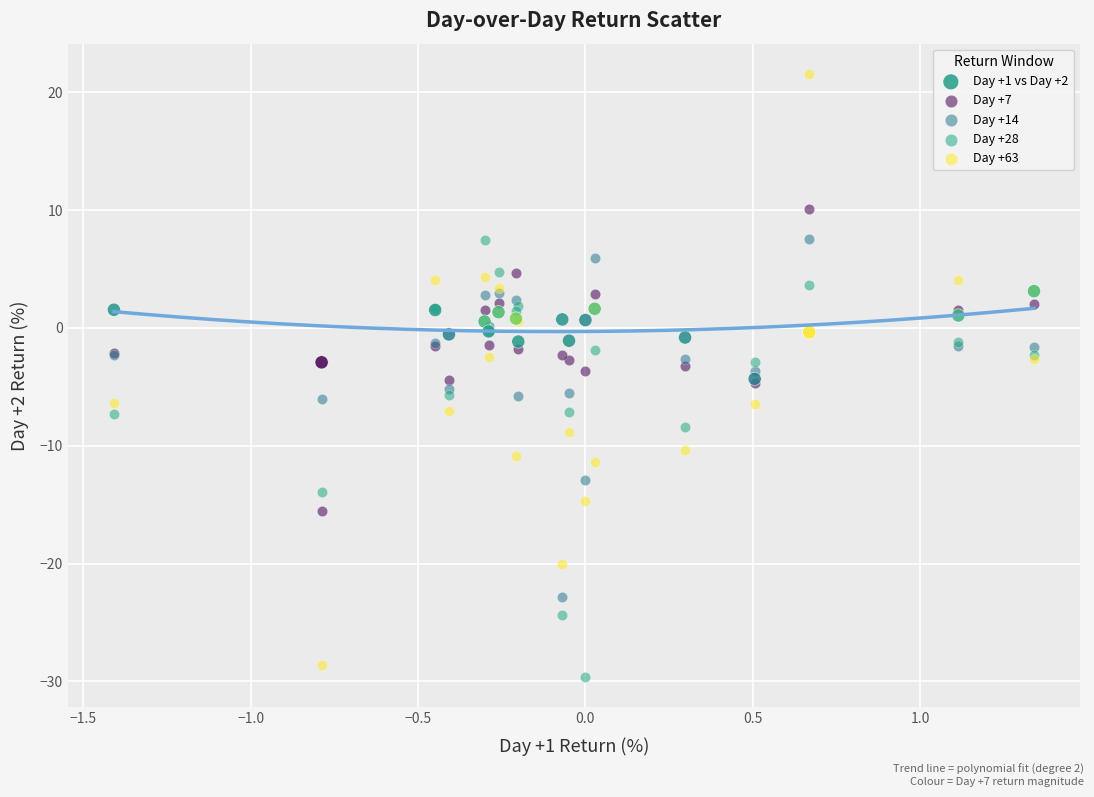

What are all the series names shown in the legend?

Day +1 vs Day +2, Day +7, Day +14, Day +28, Day +63